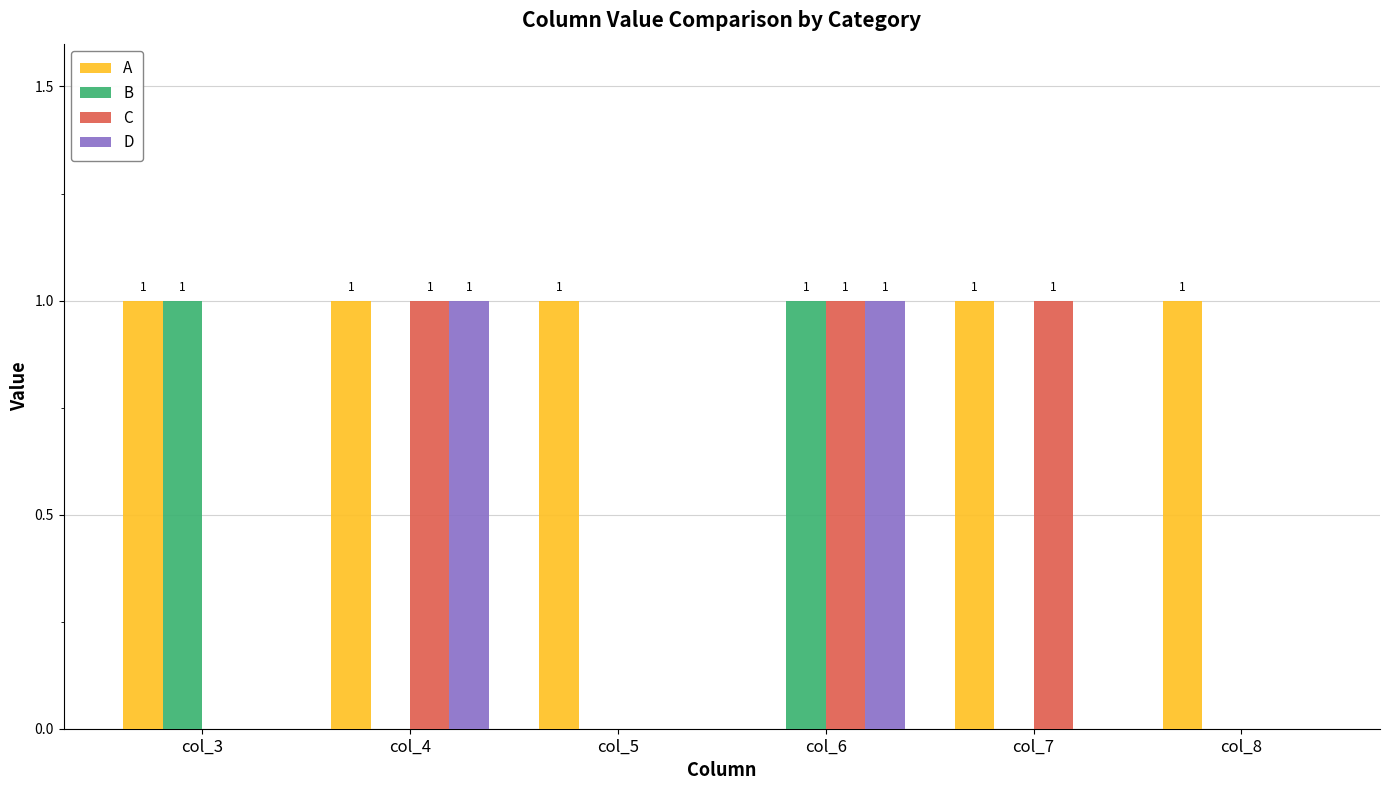

What is the total value across all series at col_6?

3